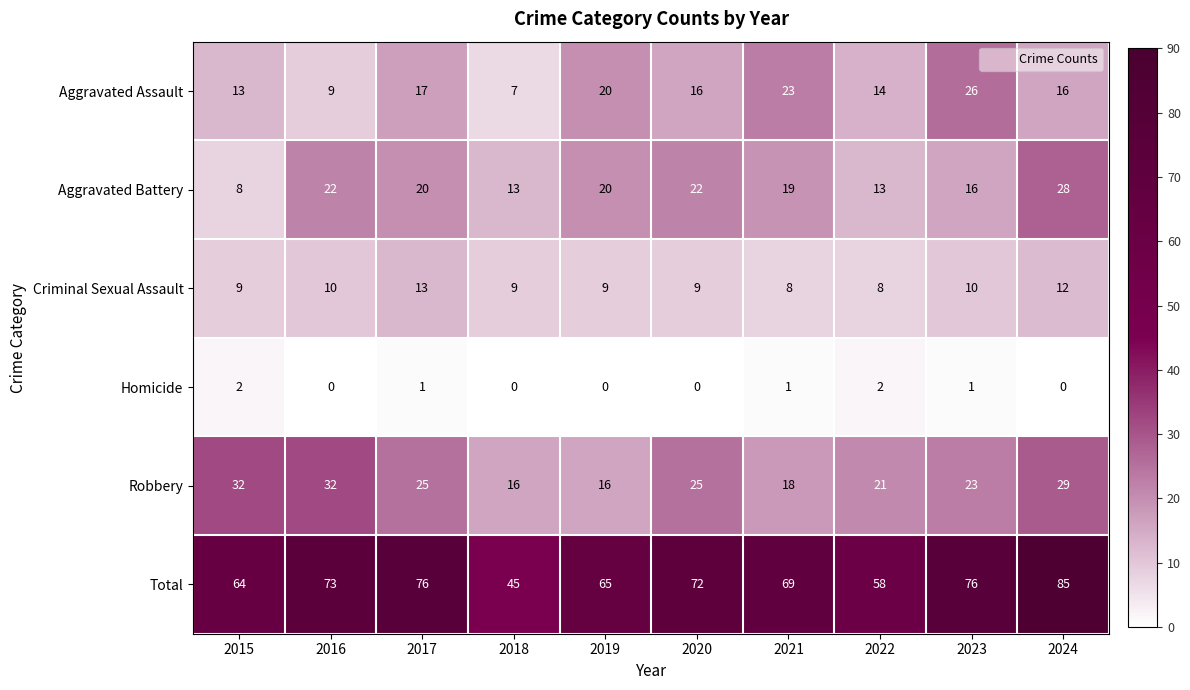

Which series changed the most between 2015 and 2016?

Aggravated Battery